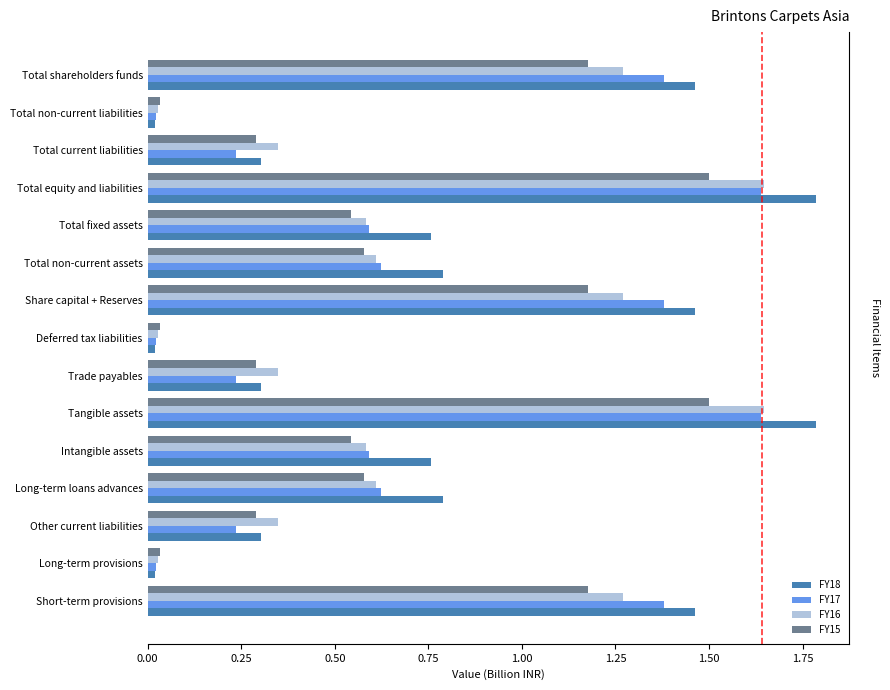

Which series changed the most between Intangible assets and Long-term provisions?

FY18